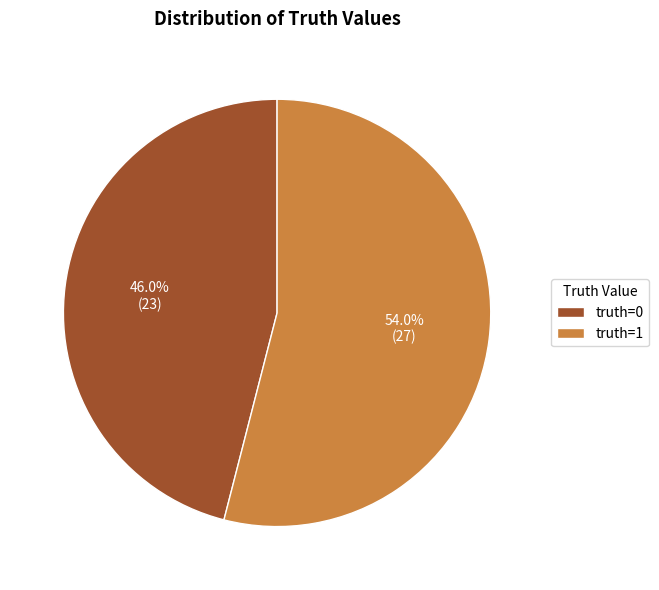

To the nearest percent, what is the difference between the truth=0 and truth=1 slice percentages?

8%